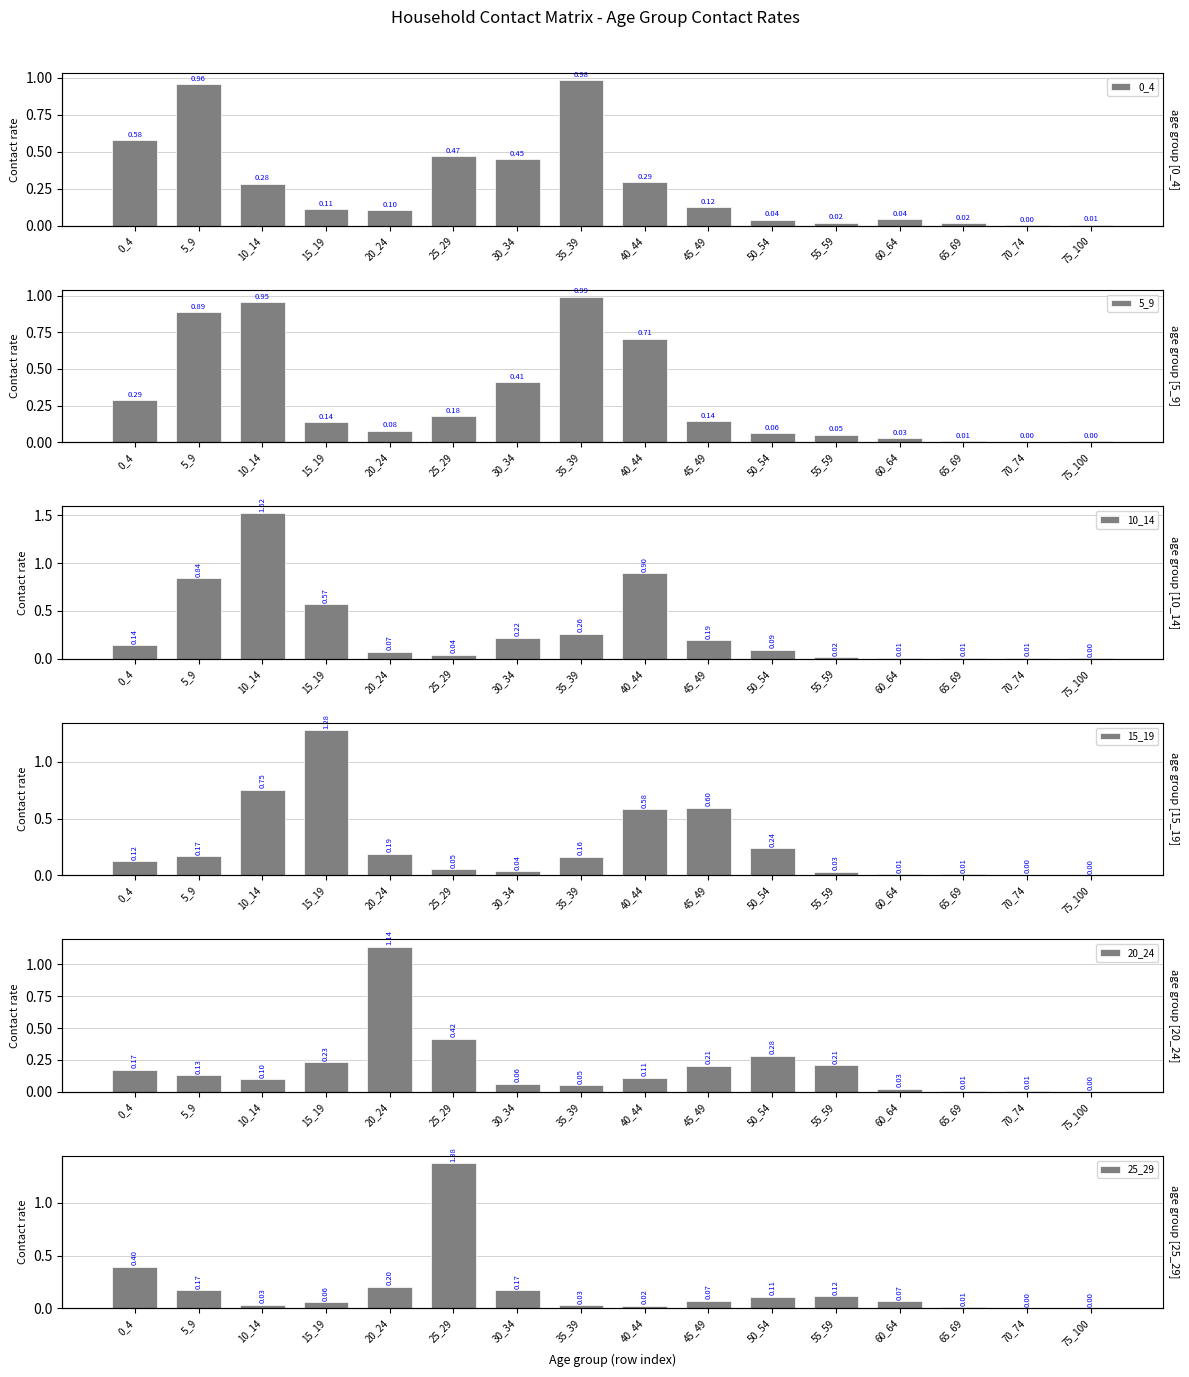

How many categories are shown in the chart?

16